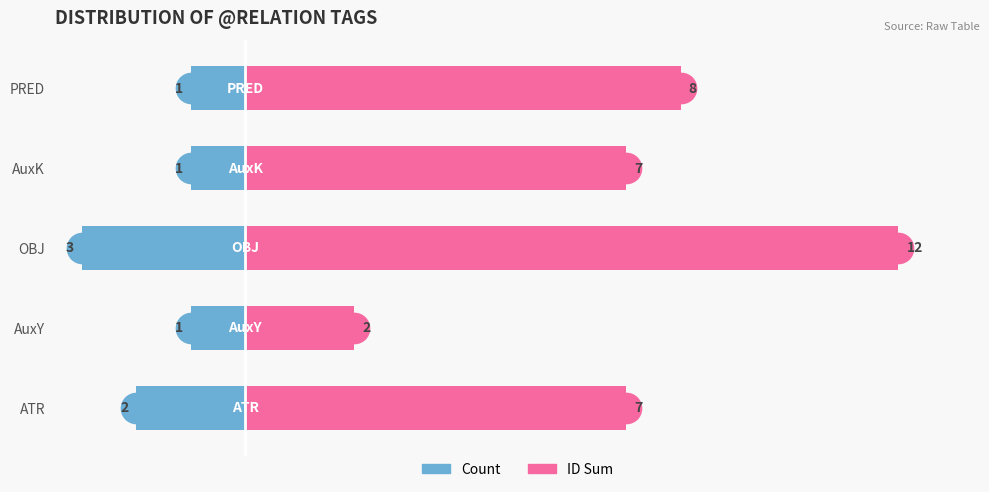

List the series in order of their overall mean, lowest first.

Count, ID Sum